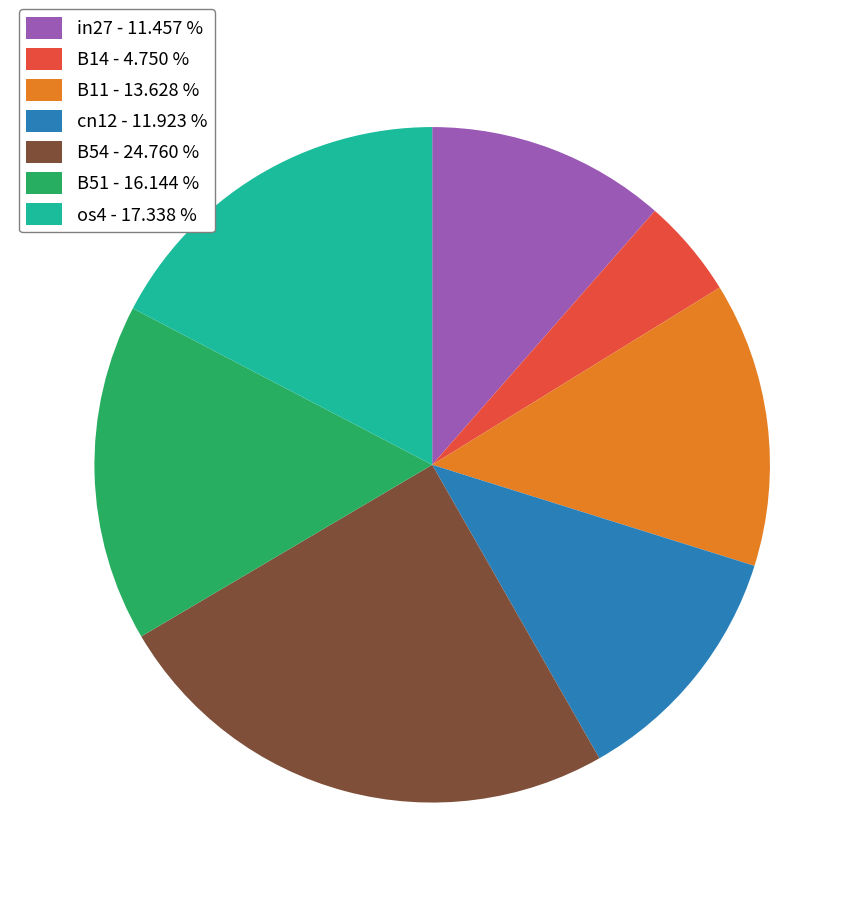

What is the smallest slice in the pie chart?

B14